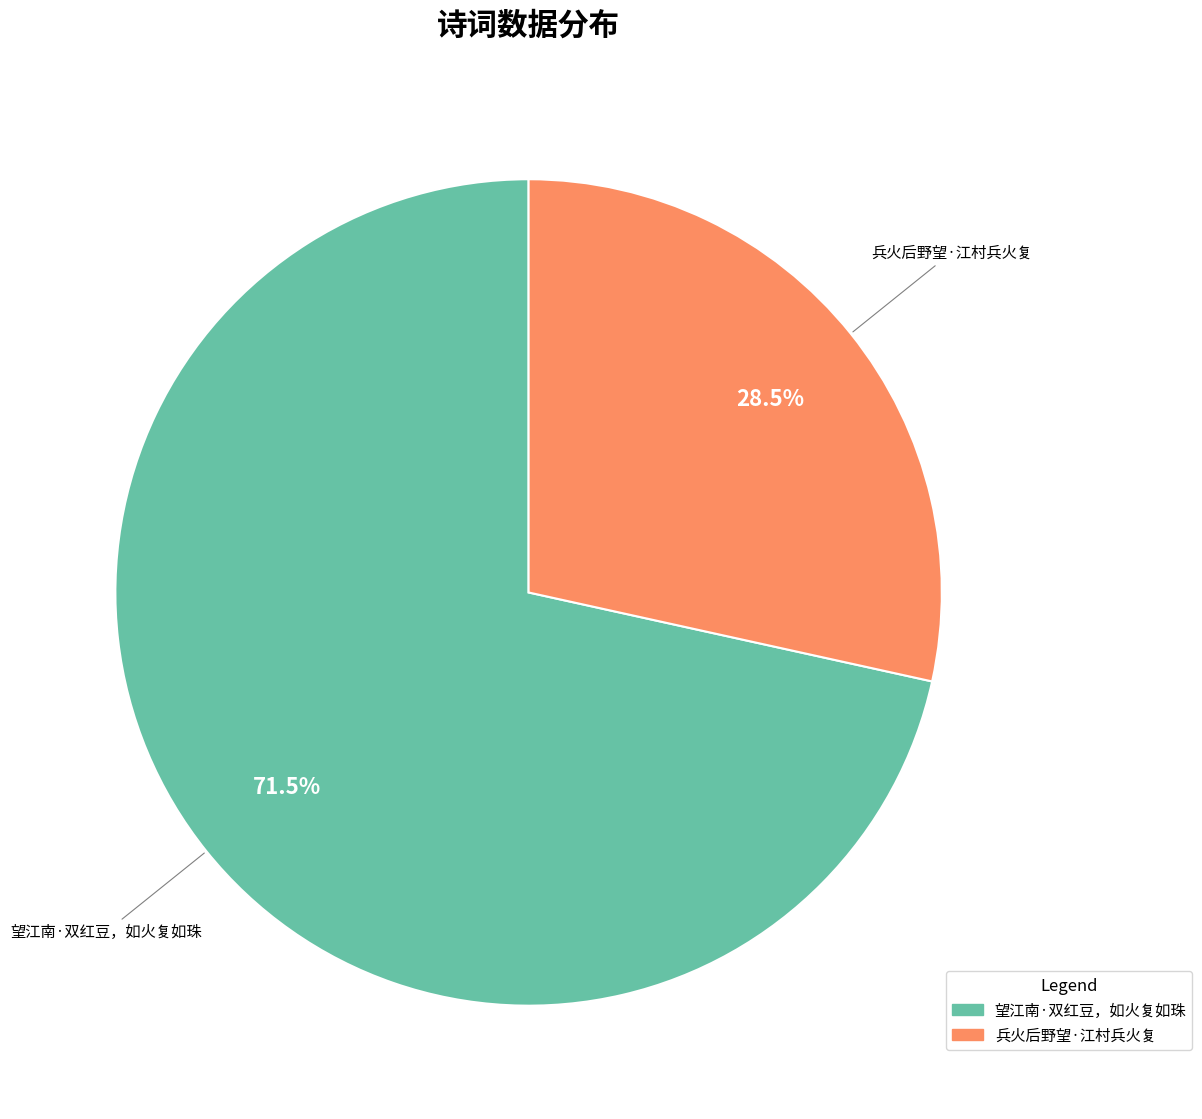

What is the majority slice?

望江南·双红豆，如火复如珠